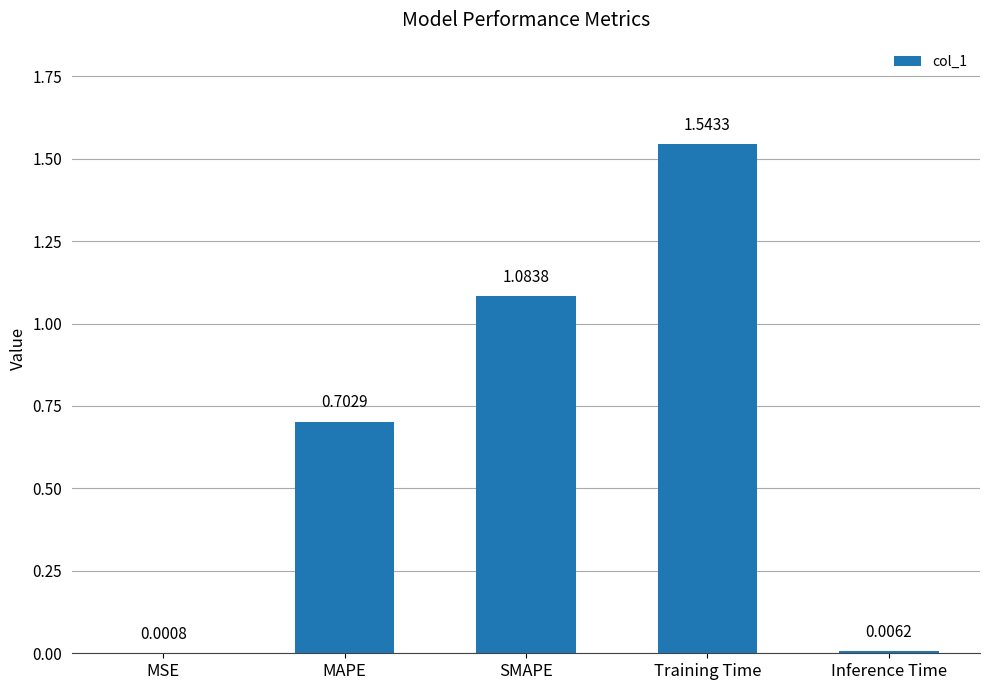

Does the chart contain stacked bars?

No